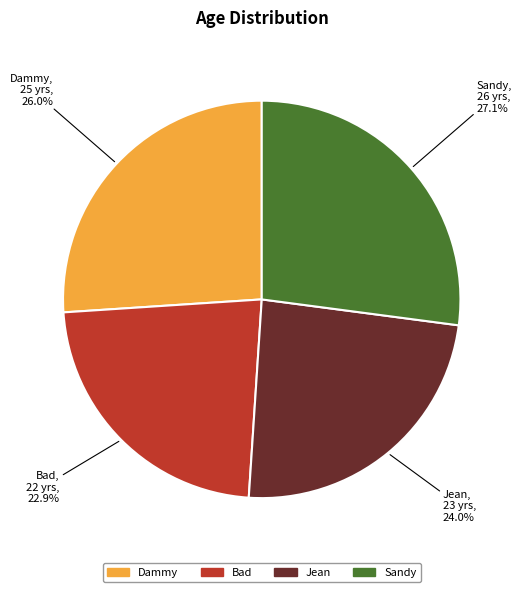

Combined, what portion of the pie is Bad and Jean?

46.9%